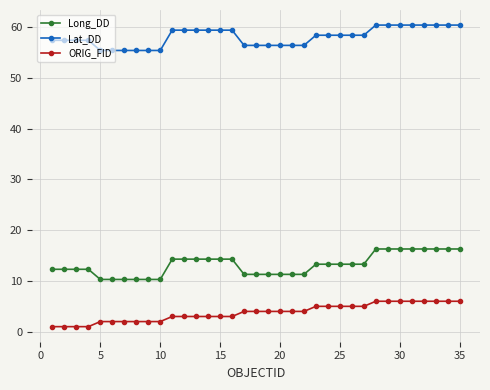

True or false: Lat_DD and ORIG_FID cross at least once.

False